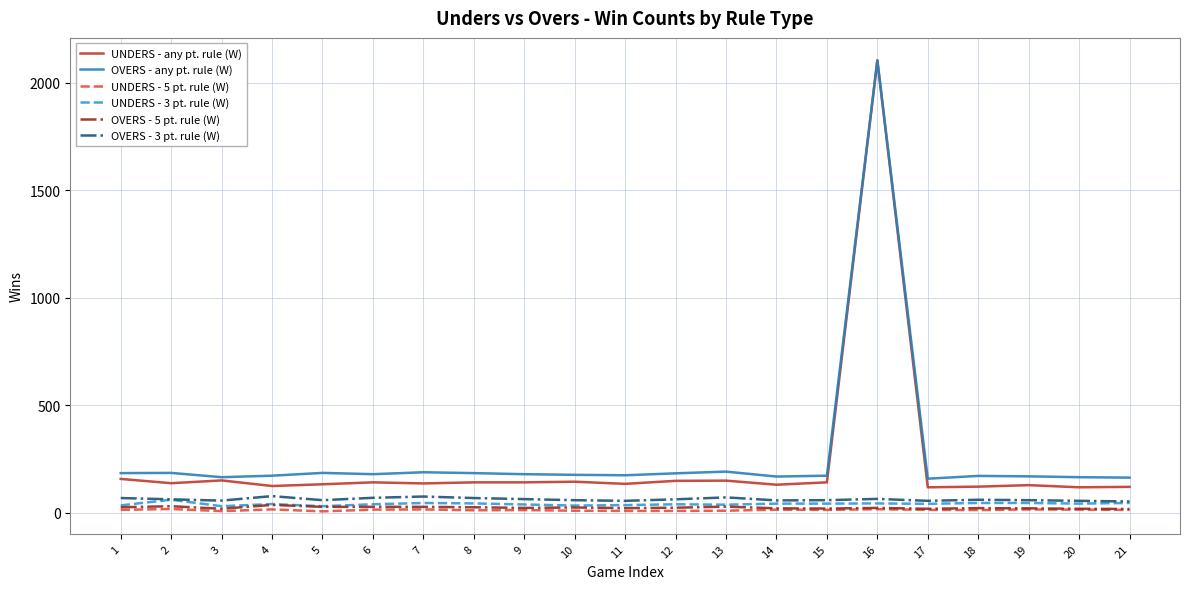

What is the sum of the UNDERS - any pt. rule (W) values at 19 and 21?

248